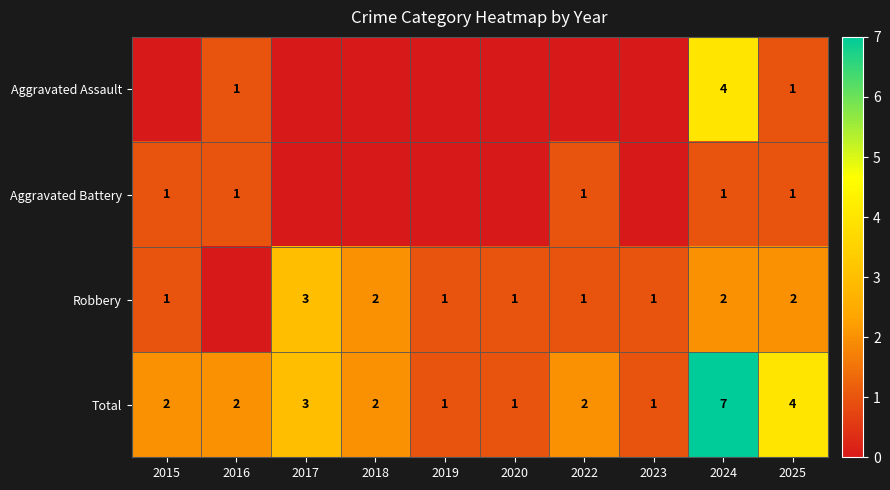

Is the value of Robbery at 2024 greater than the value of Total at 2020?

Yes